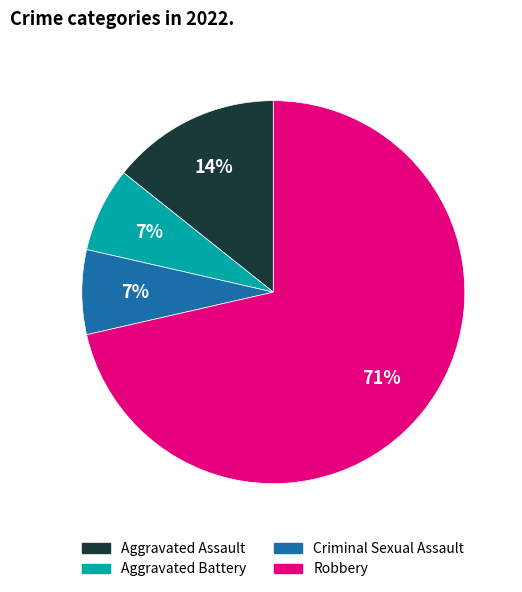

What percentage is the Aggravated Assault slice, to the nearest percent?

14%